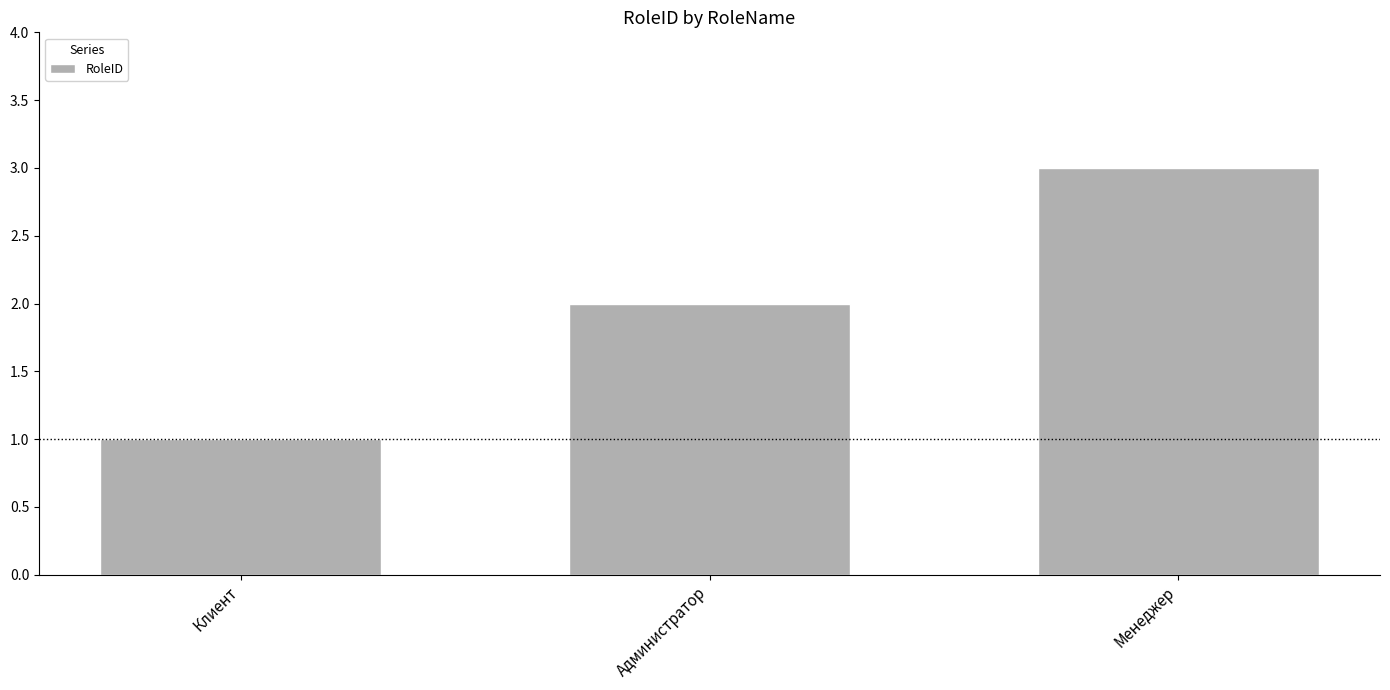

Is it true that the value at Клиент is 1?

True